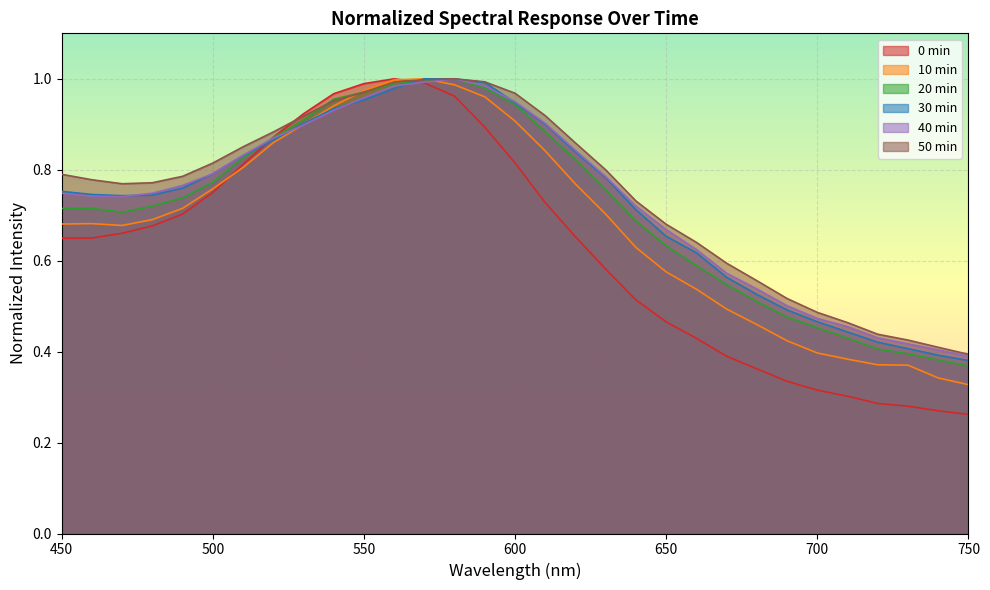

At which category does 40min reach its first local peak?

580